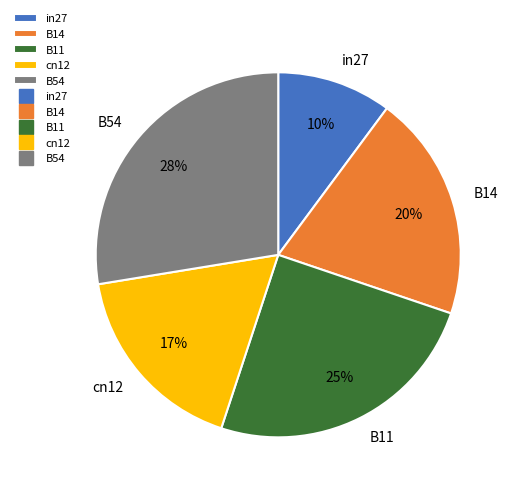

What is the smallest slice in the pie chart?

in27